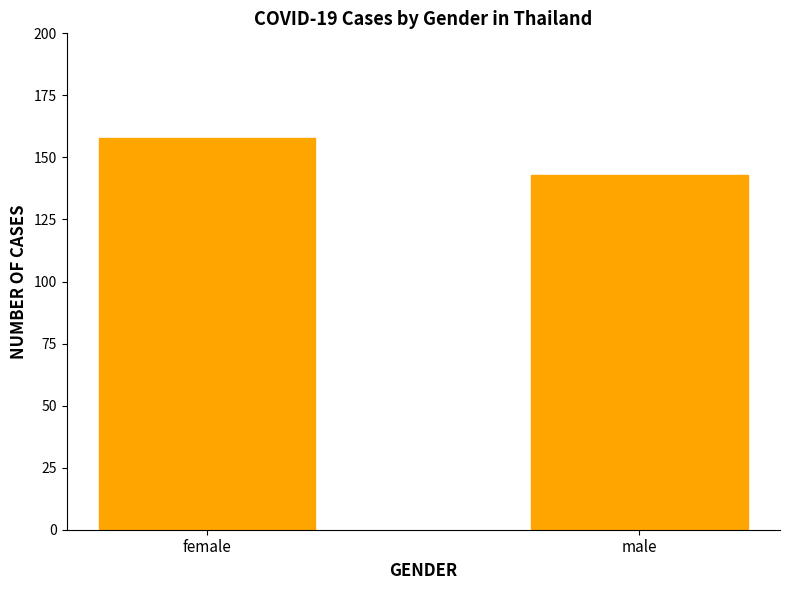

At which label is the value closest to 150?

male